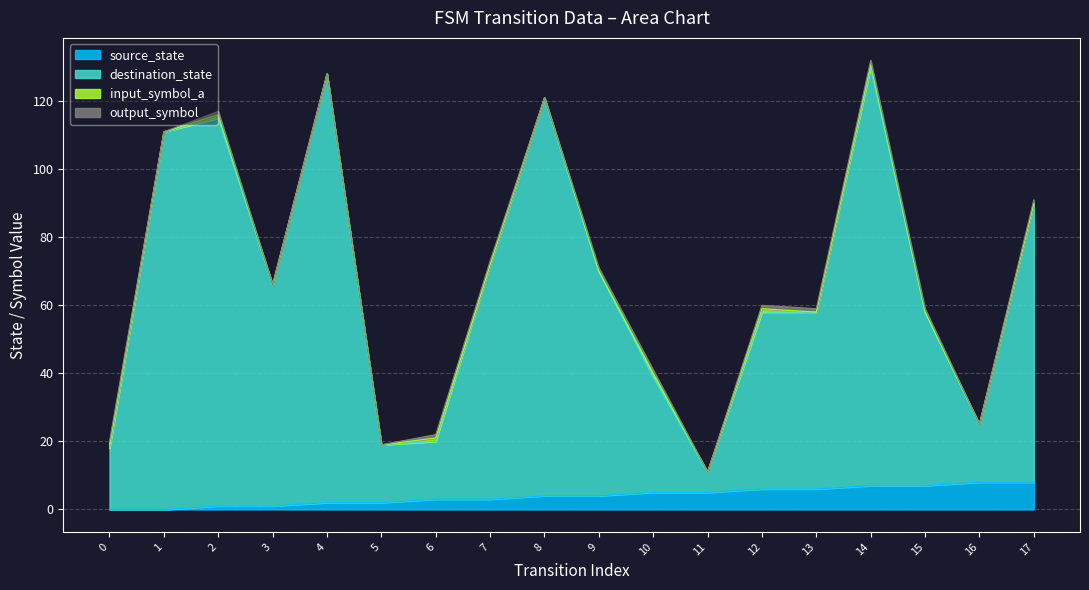

The destination_state series shows 128 at 4. True or false?

True